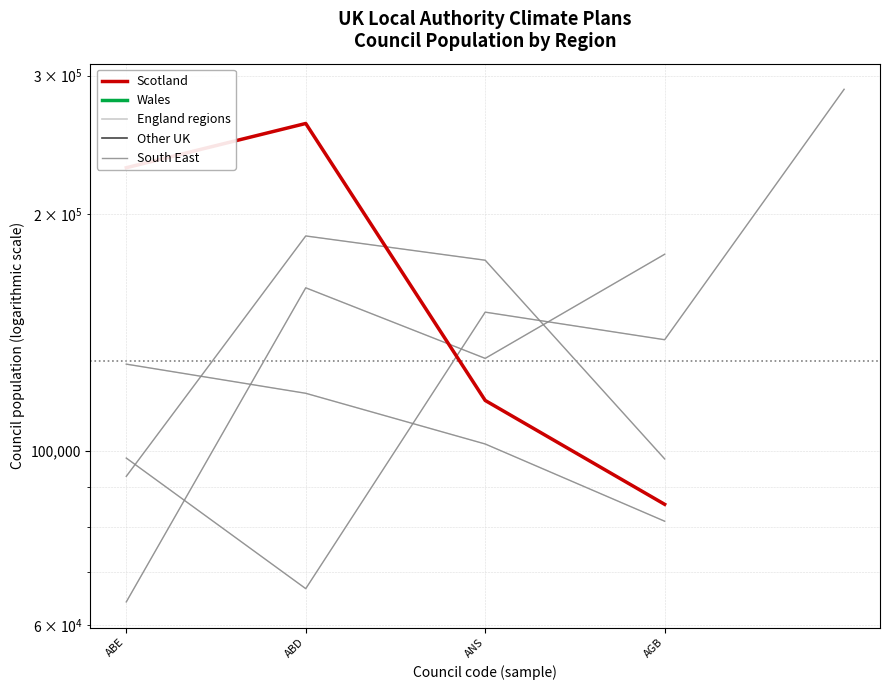

What is the value of the South East point at the 1st from the left?

64187